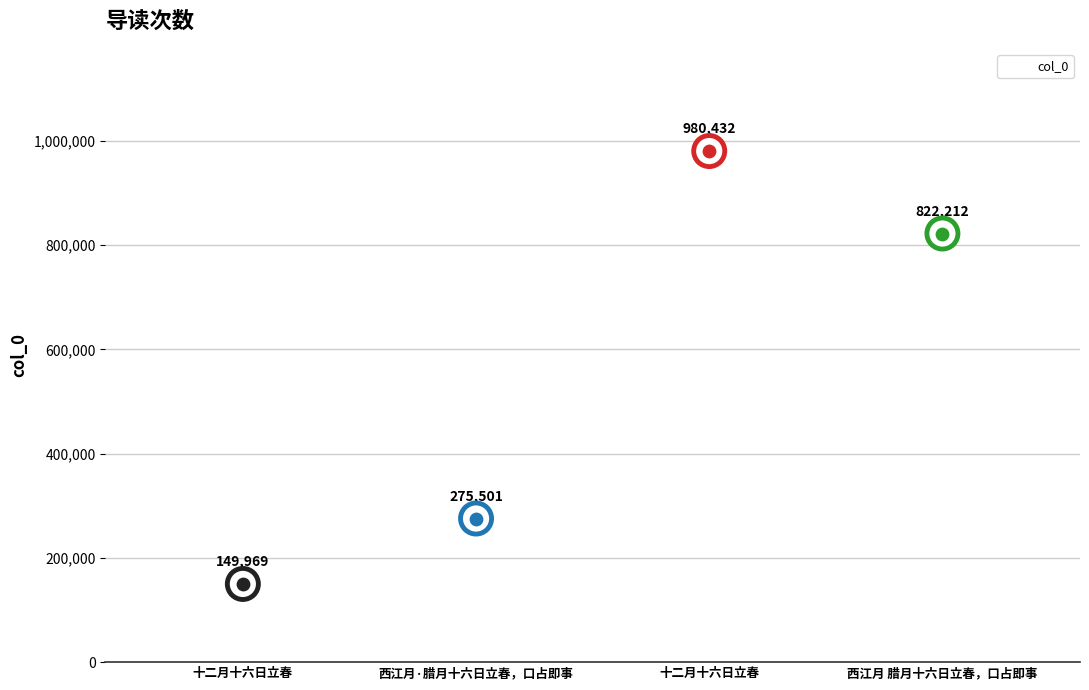

Which has a higher value, 十二月十六日立春 or 西江月·腊月十六日立春，口占即事?

十二月十六日立春